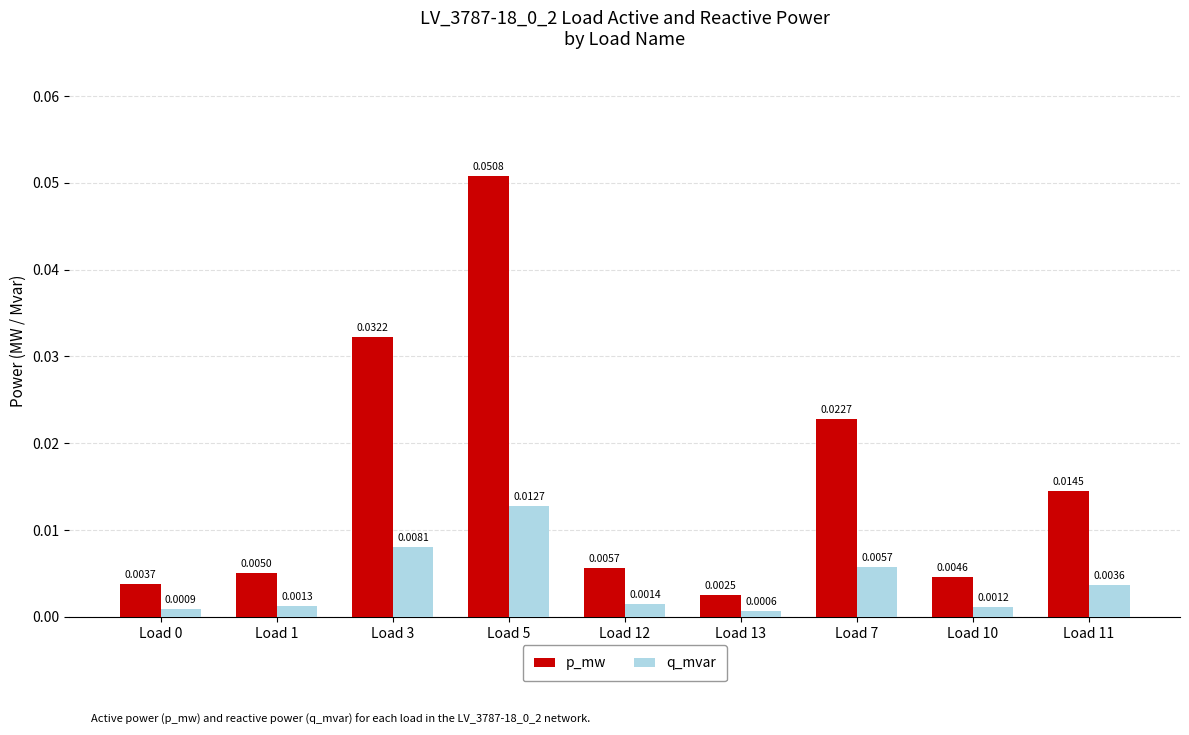

What are all the series names shown in the legend?

p_mw, q_mvar